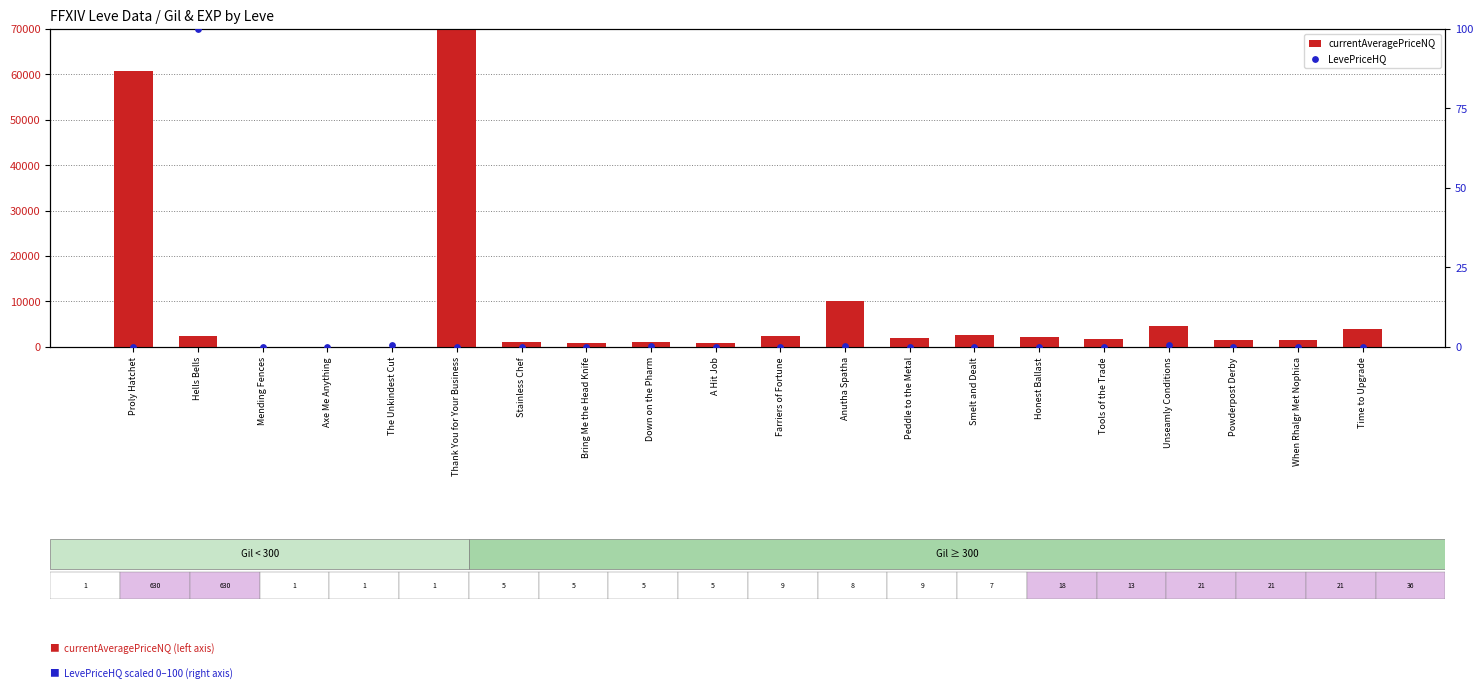

What is the total value across all series at Thank You for Your Business?

70000.0